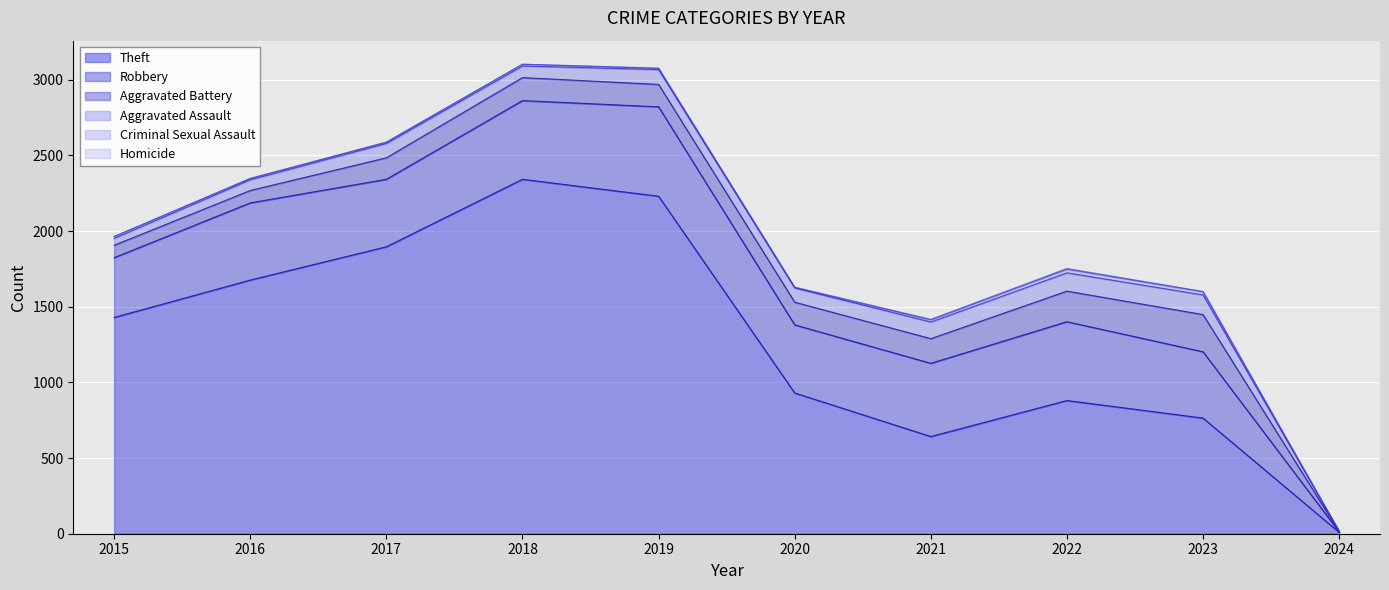

At which label is Theft closest to 1175?

2020